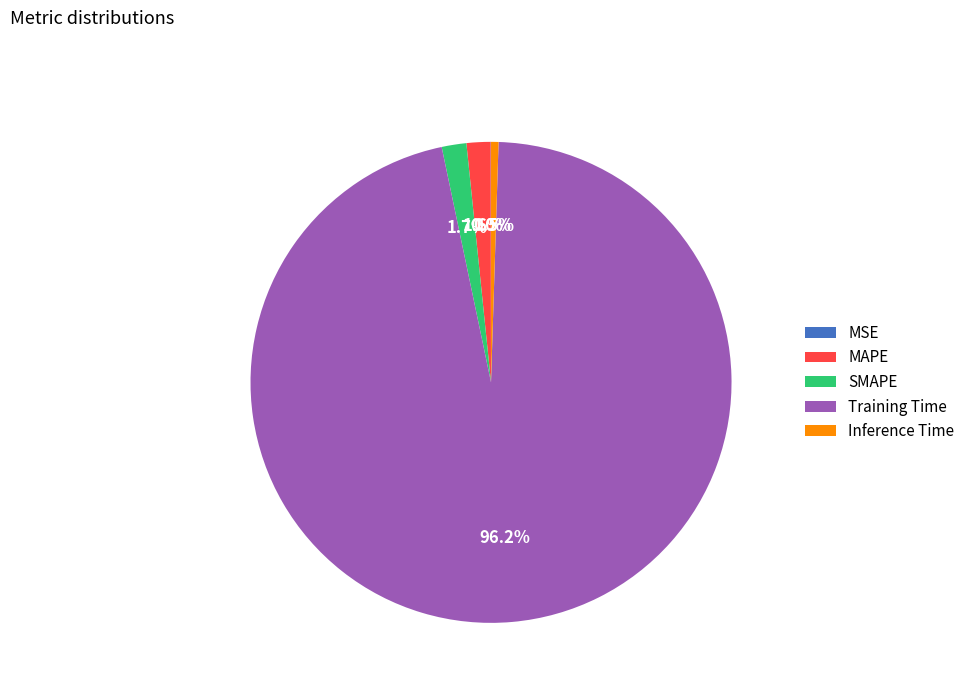

Which slice represents more than half of the pie?

Training Time